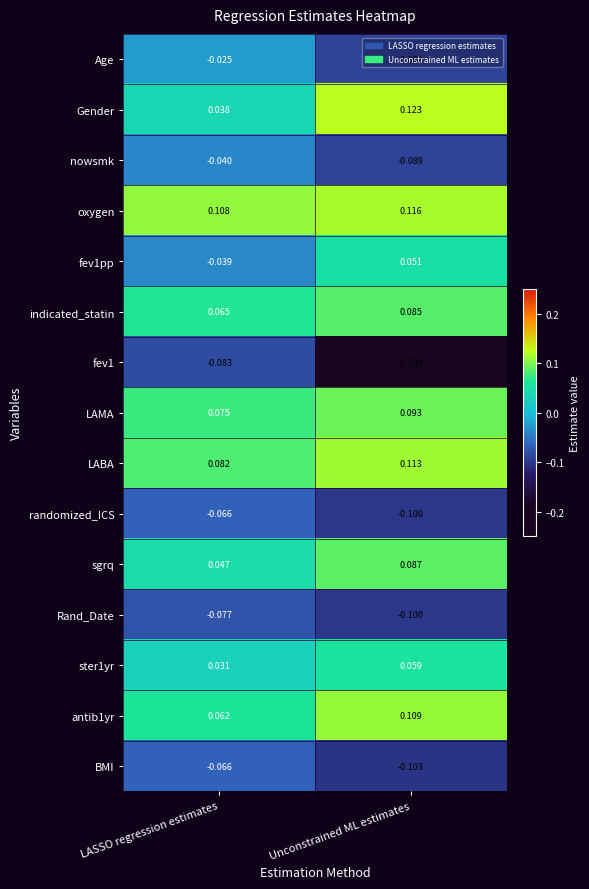

Which series has the largest total across all categories?

oxygen